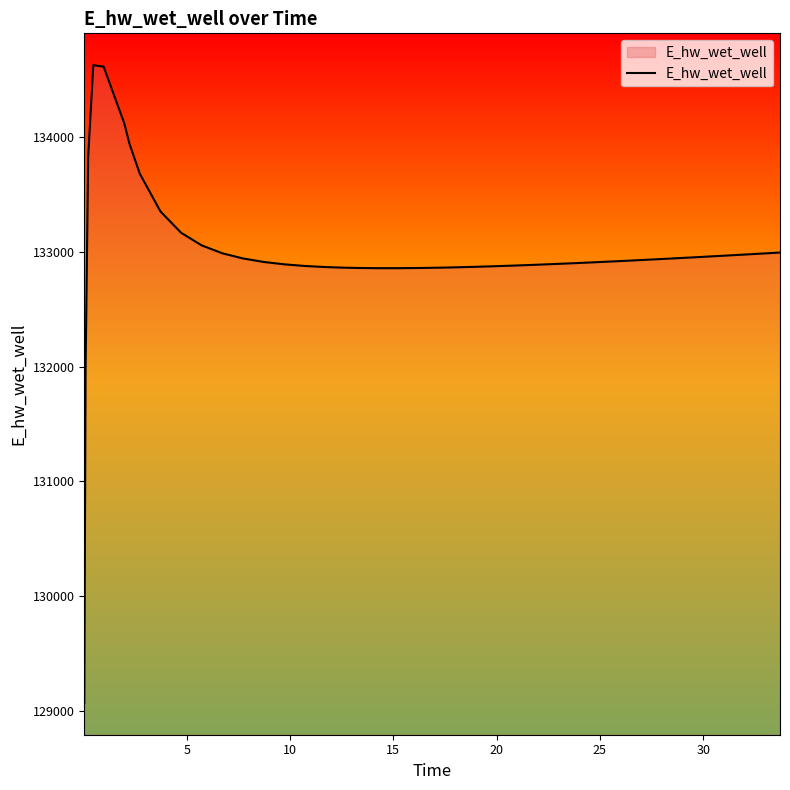

What is the greatest value displayed?

134628.1